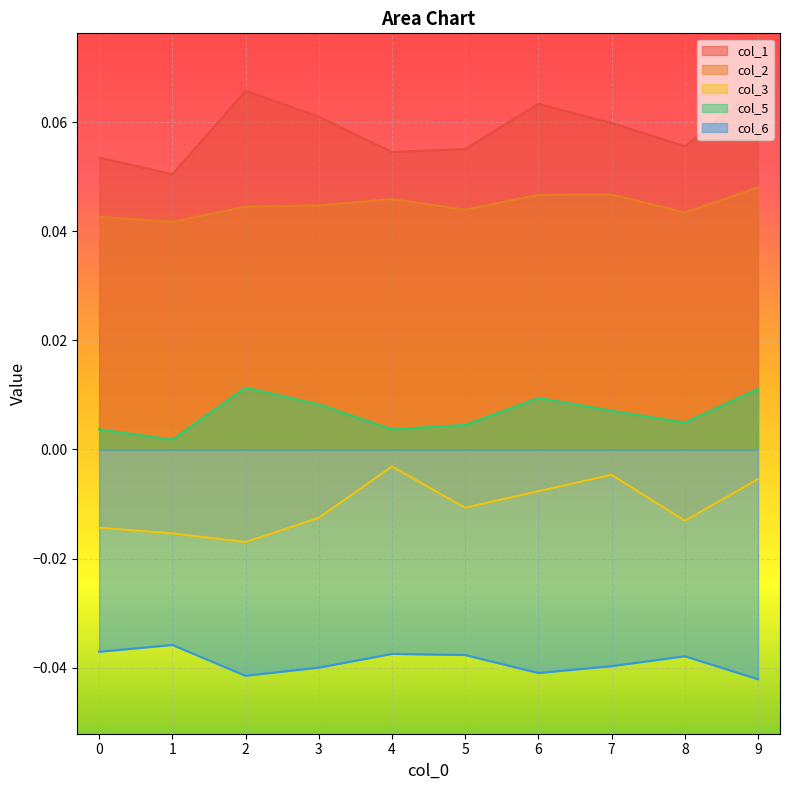

How many lines are shown in the chart?

5